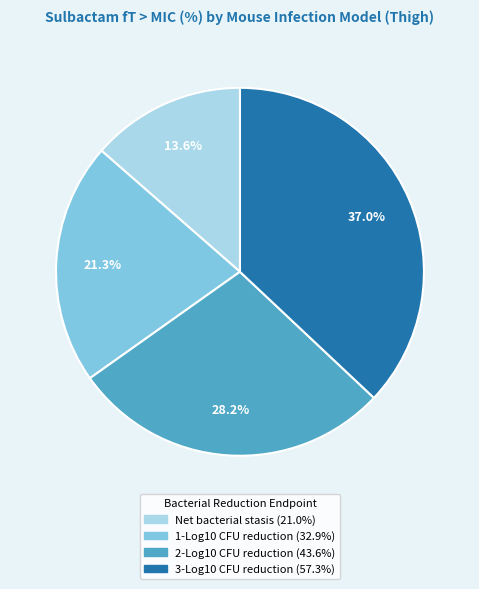

To the nearest percent, what portion does 1-Log10 CFU reduction represent?

21%